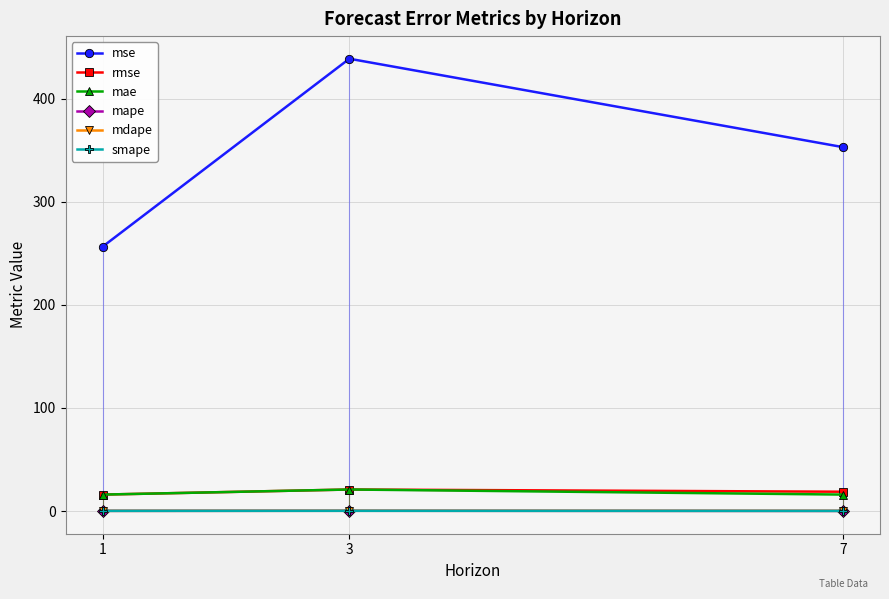

Count the mdape values in the range 0 to 1.

3